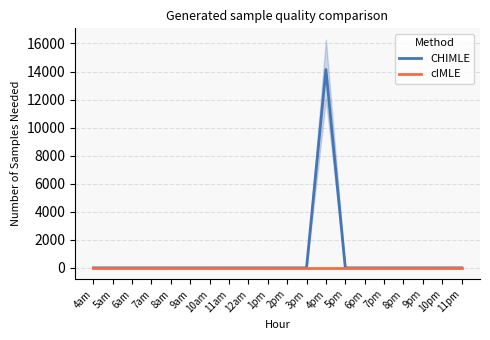

Rank the series by their average value, from lowest to highest.

cIMLE, CHIMLE